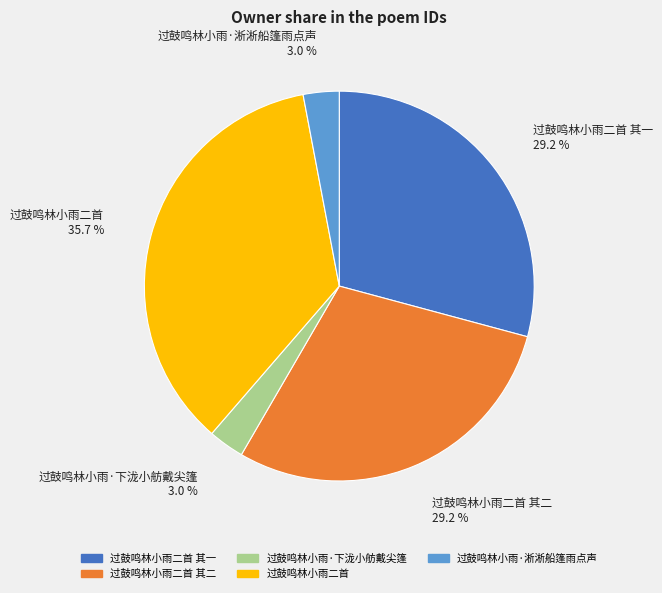

Does 过鼓鸣林小雨二首 represent more than half of the total?

No